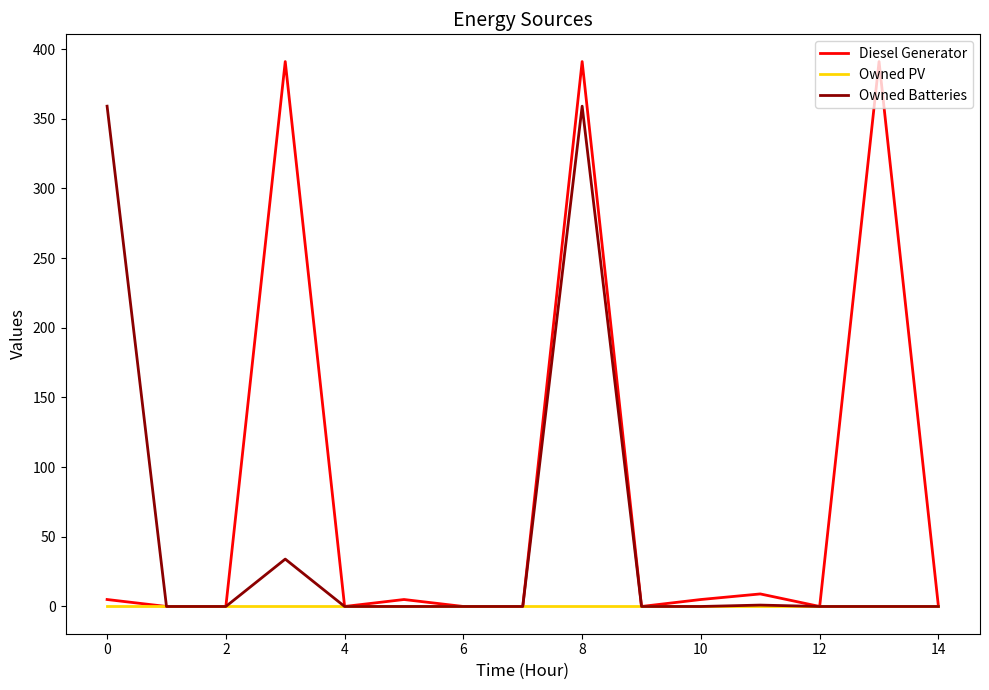

What is the greatest value displayed?

391